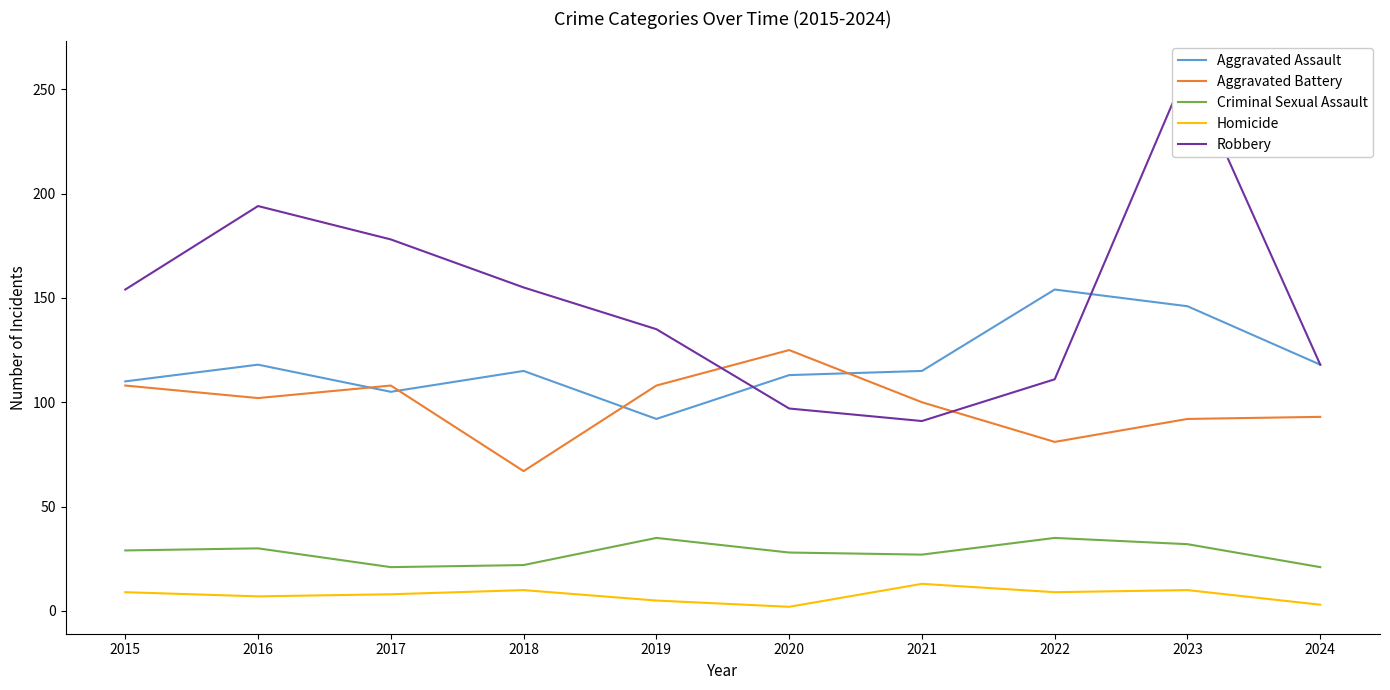

True or false: Aggravated Battery has more than 2 interior local peaks.

False